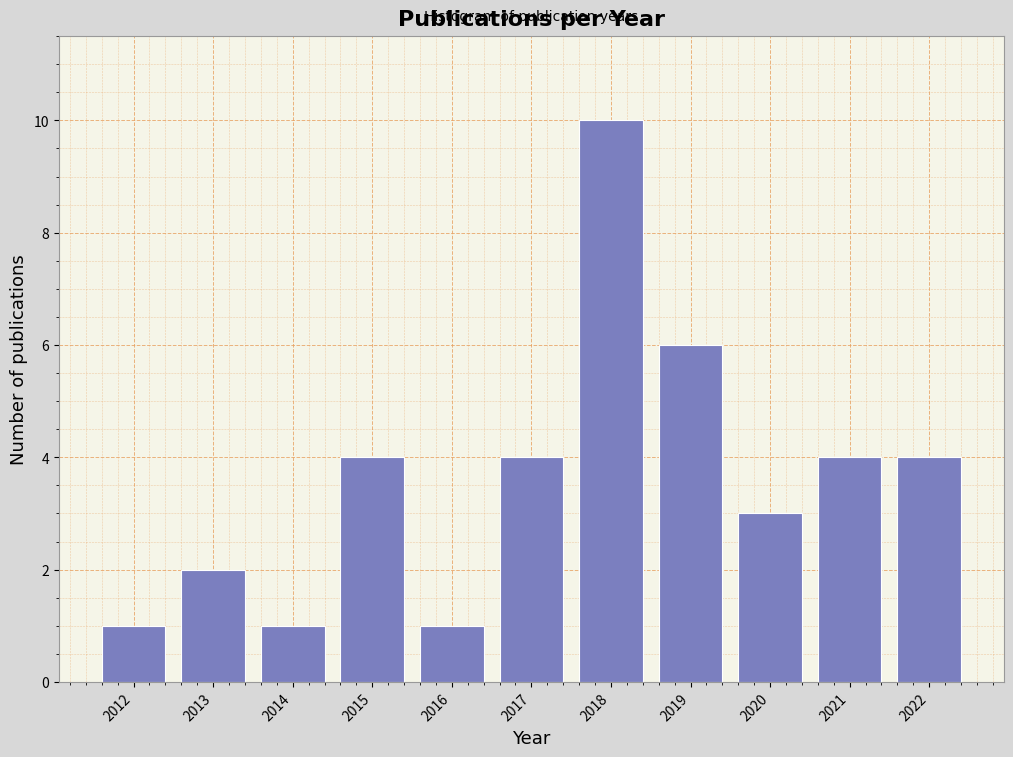

Reading left to right, extract all data points from this chart.

1	2	1	4	1	4	10	6	3	4	4